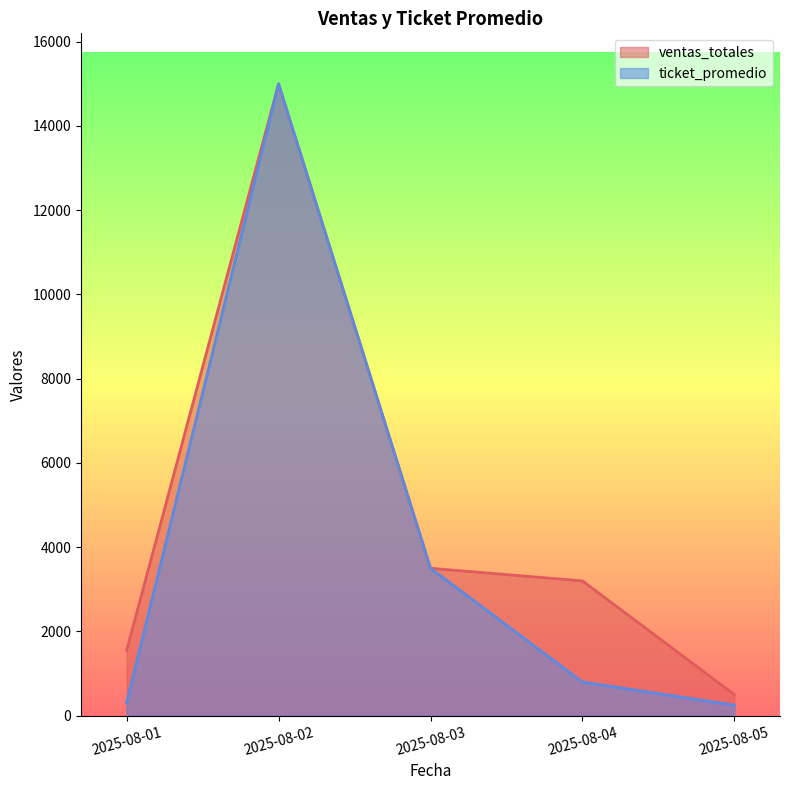

What is the minimum value for ticket_promedio?

250